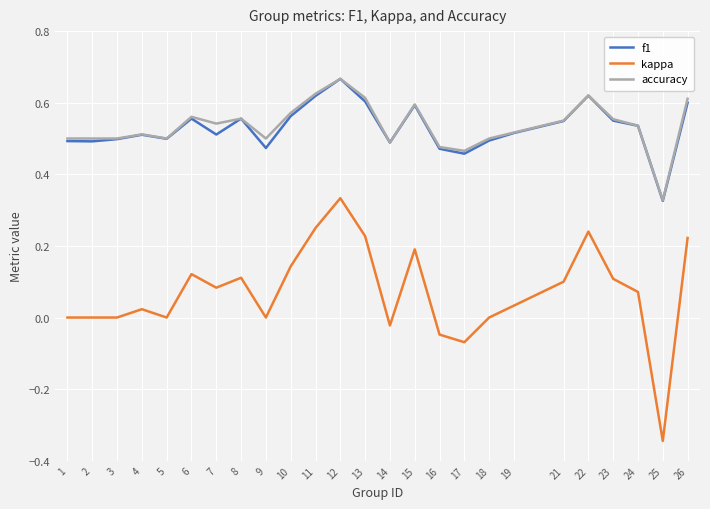

True or false: accuracy and kappa cross at least once.

False